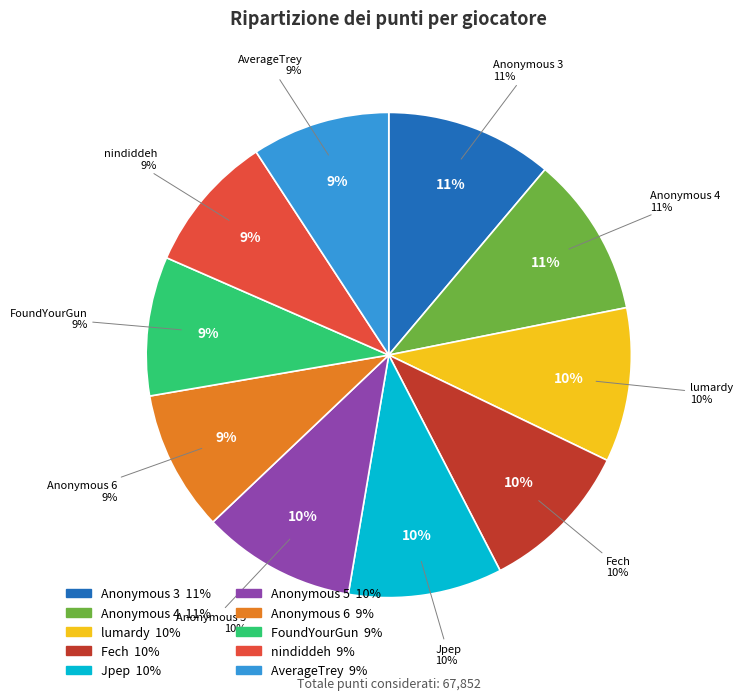

Is it true that Anonymous 6 is 9% of the pie?

True